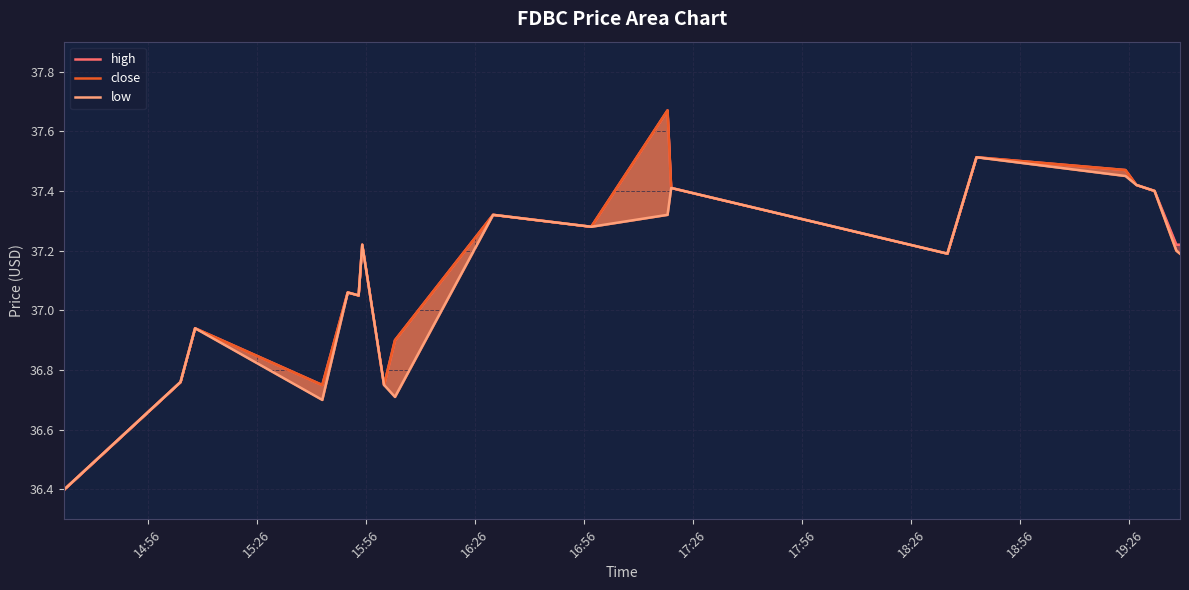

True or false: close and low intersect in this chart.

False